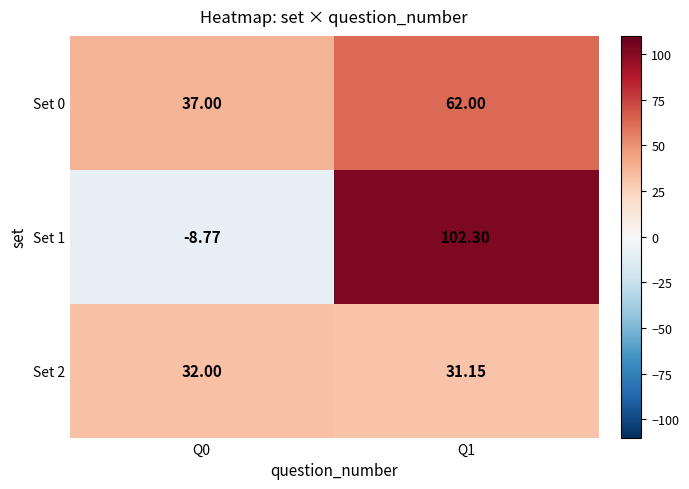

Is the value of Set 2 at Q0 greater than the value of Set 0 at Q1?

No